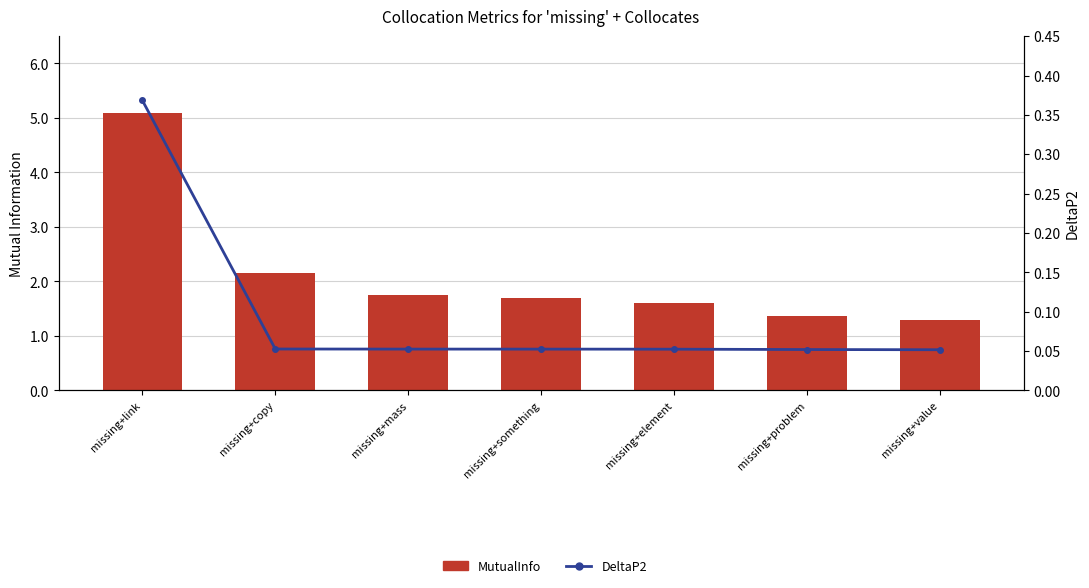

What is the minimum value for MutualInfo?

1.3